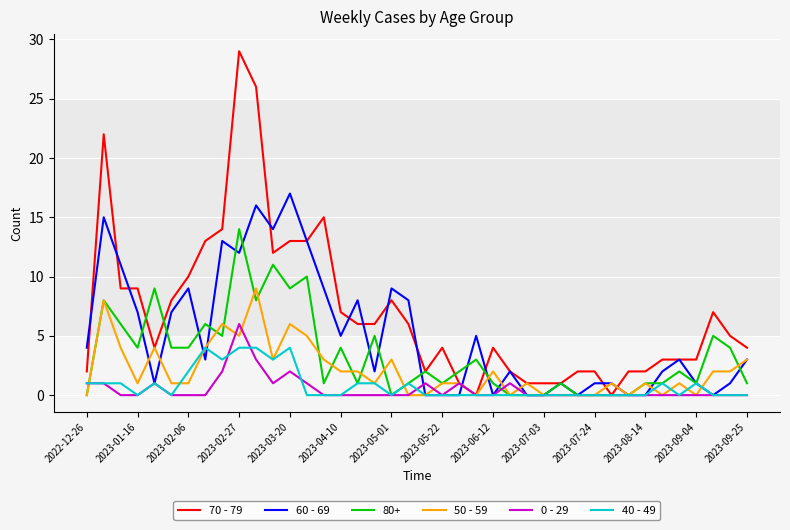

What is the highest value of the 40 - 49 series?

4